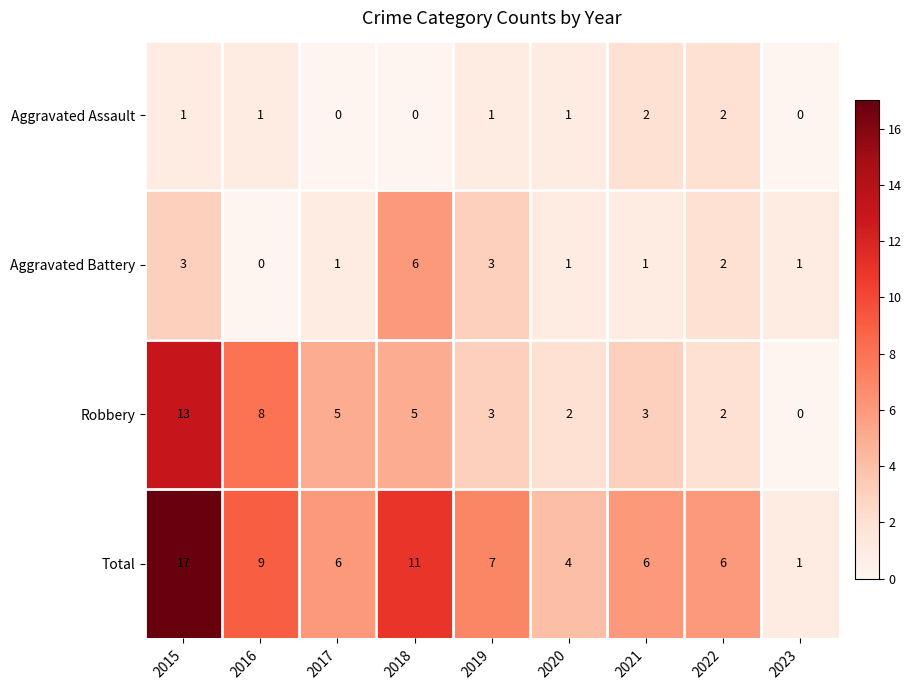

What is the approximate value of Robbery at 2021?

3